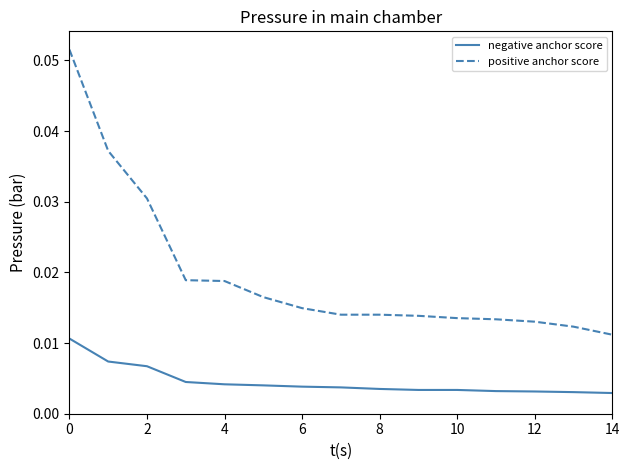

Which series has the widest spread of values?

positive anchor score